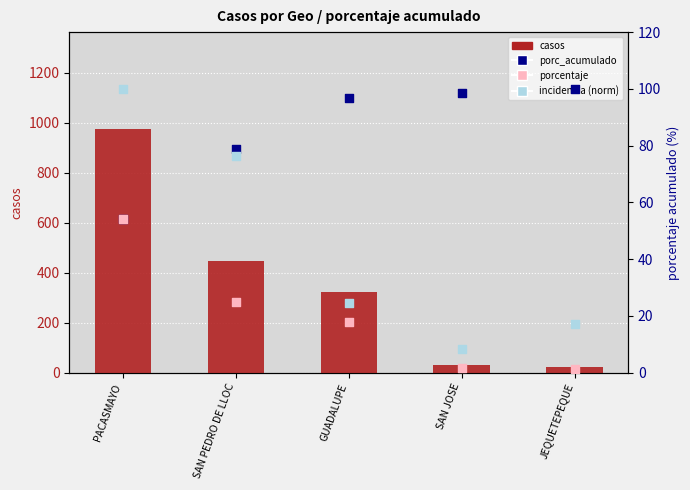

Which series has the largest Y range (max minus min)?

casos